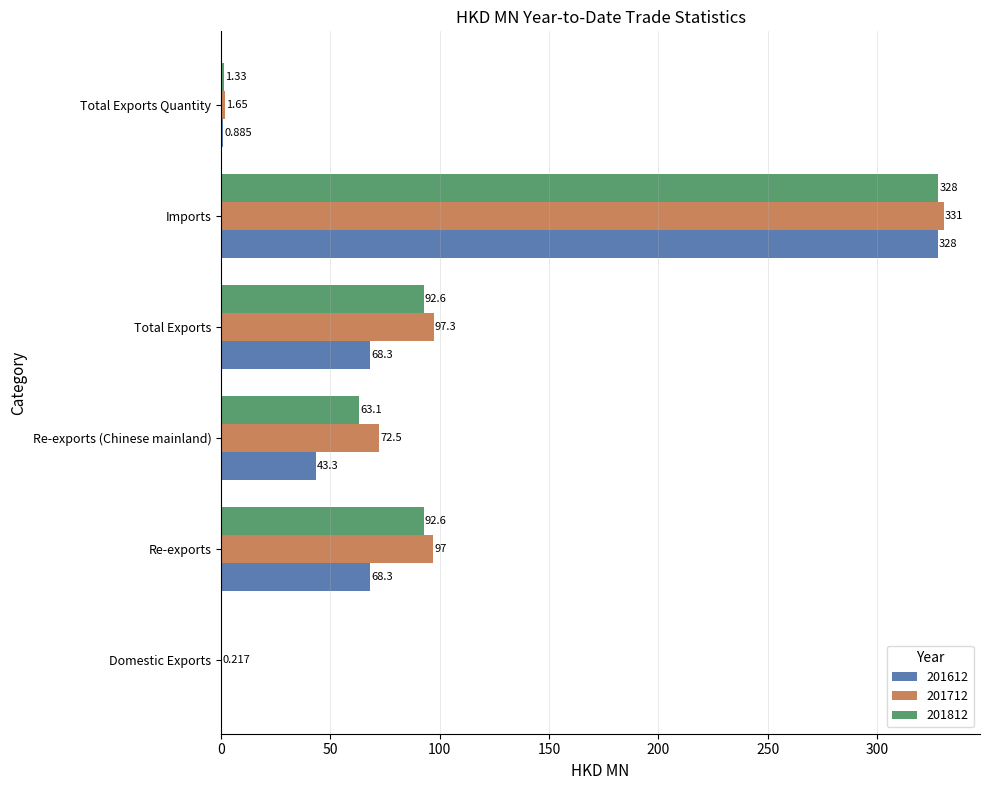

What is the difference between the 201812 values at Imports and Re-exports (Chinese mainland)?

264.9